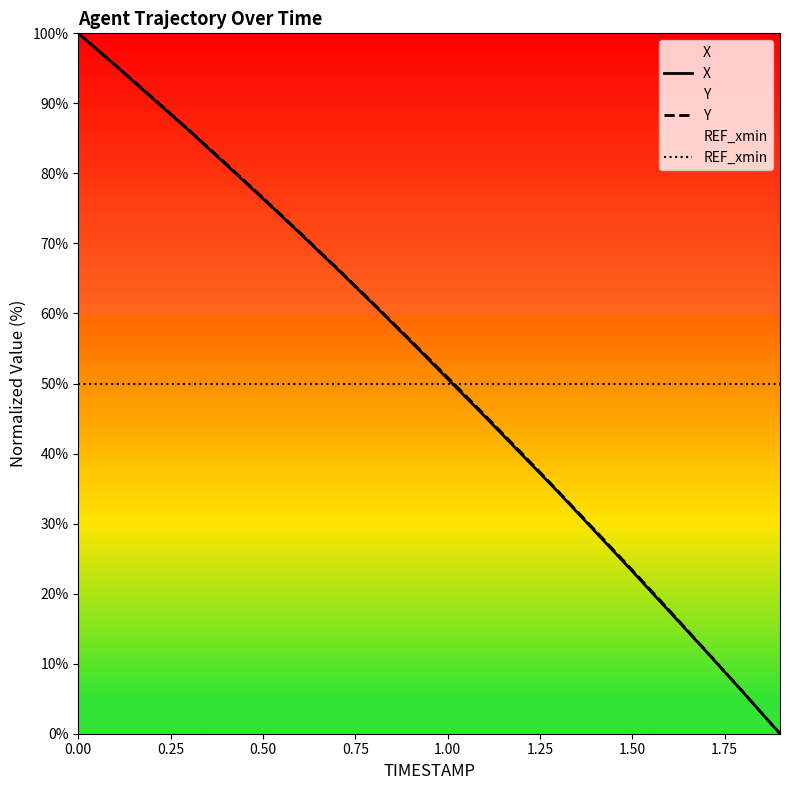

What is the total value across all series at 0.50?

202.9